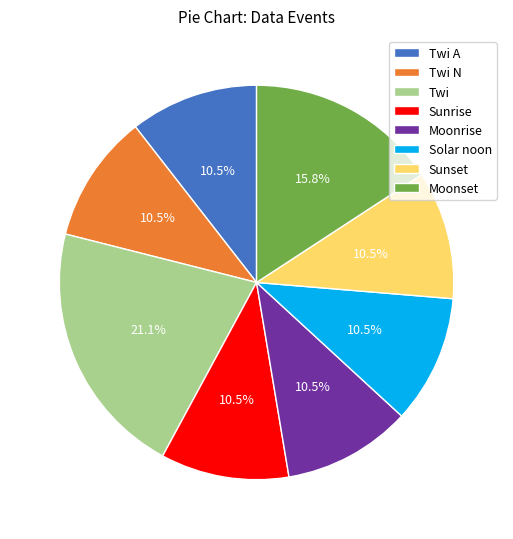

Is it true that Sunrise is 20% of the pie?

False